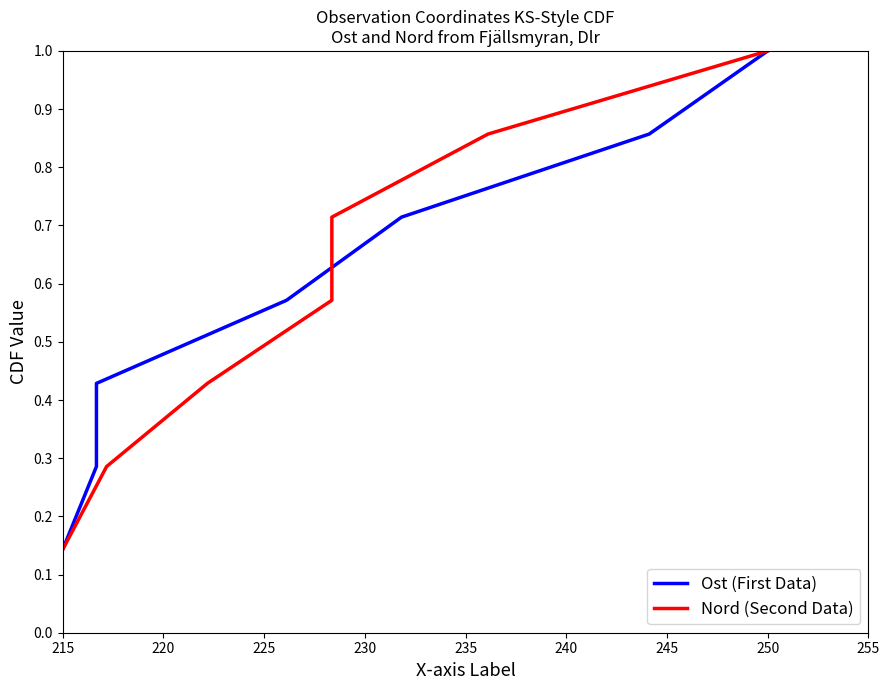

At which label is Ost (First Data) closest to 0?

215